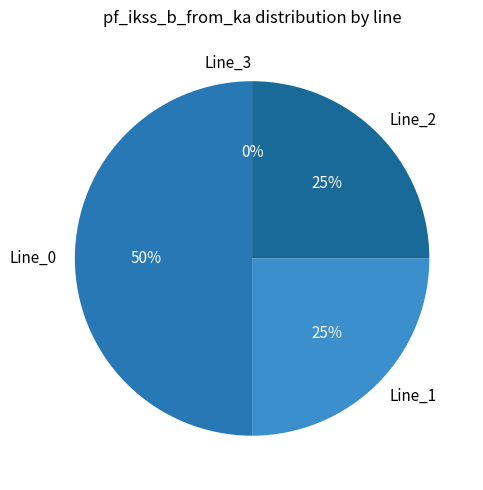

To the nearest percent, what is the average slice percentage?

25%